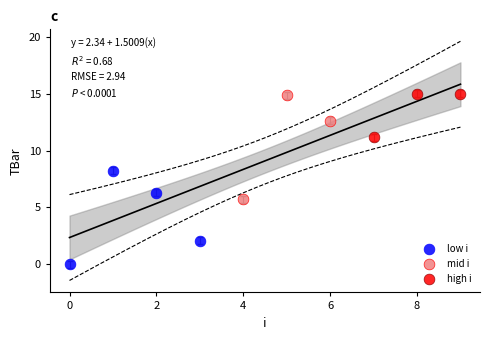

Which series reaches the minimum Y coordinate?

low i